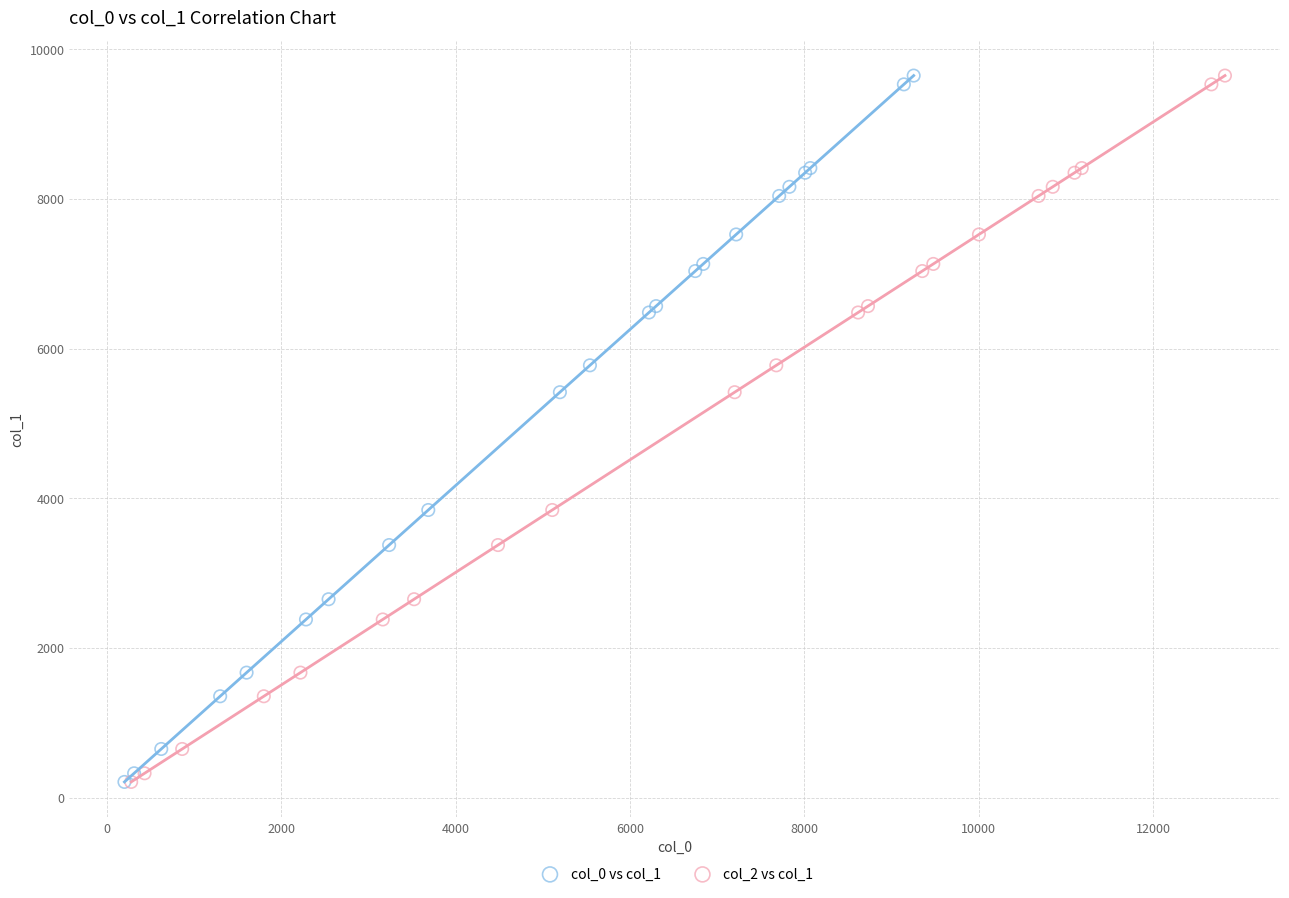

What are all the series names shown in the legend?

col_0 vs col_1, col_2 vs col_1